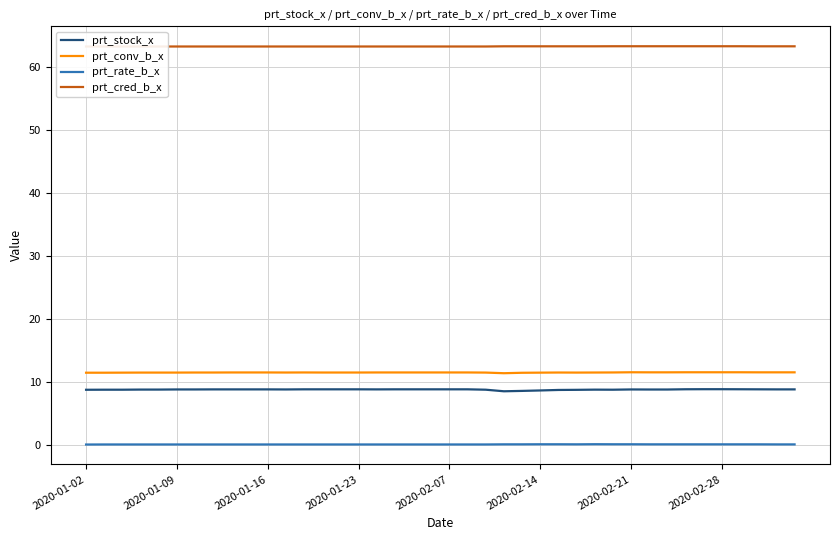

True or false: prt_rate_b_x and prt_cred_b_x intersect in this chart.

False